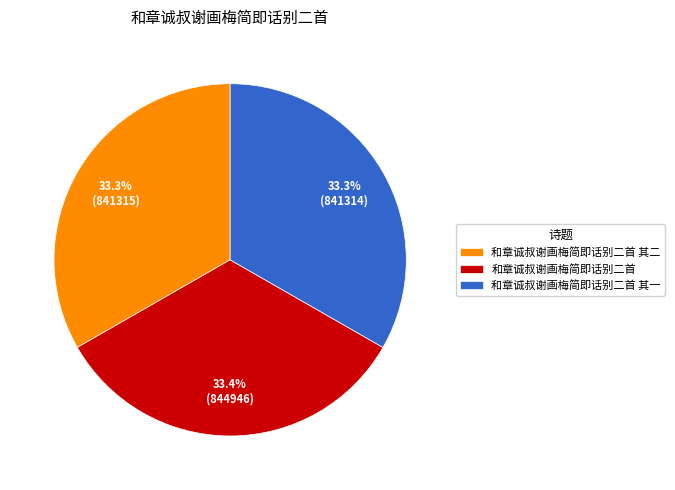

Is 和章诚叔谢画梅简即话别二首 其一 the majority of the pie?

No